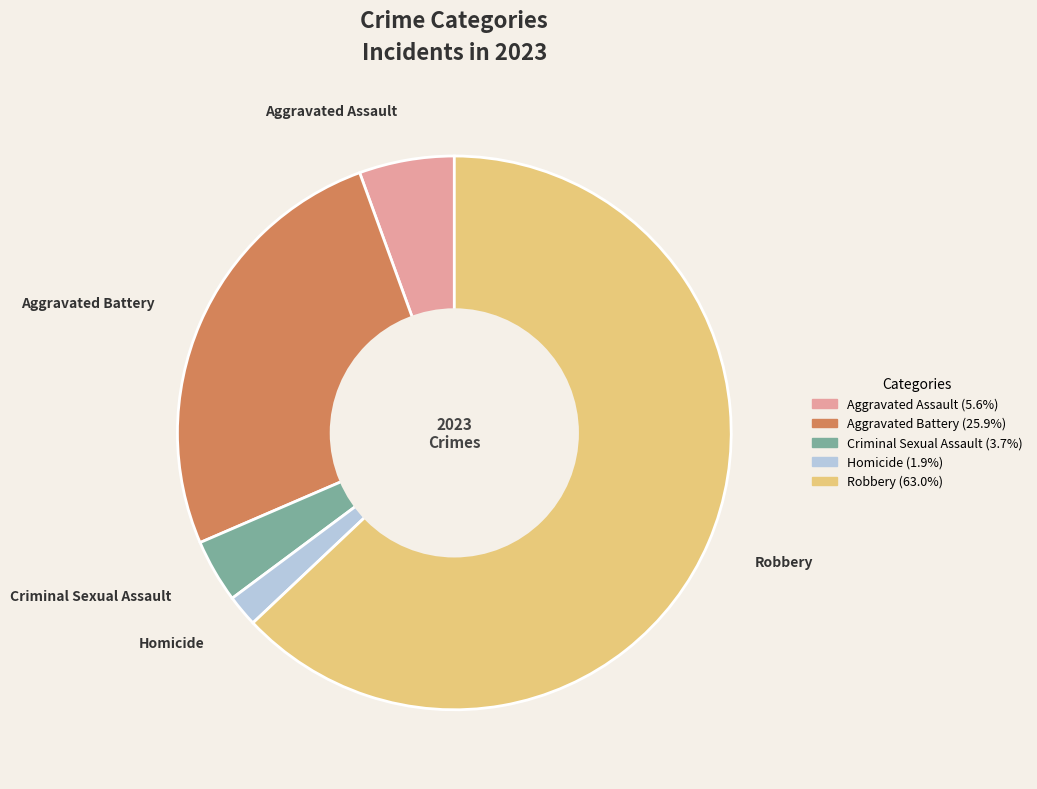

Is the sum of Robbery and Homicide greater than half?

Yes